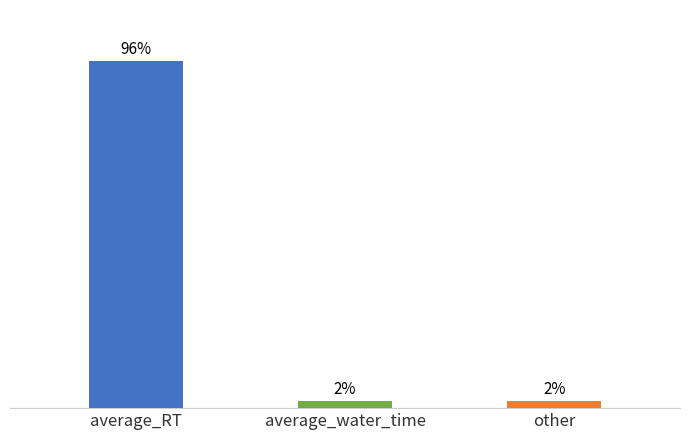

What is the smallest value displayed?

2